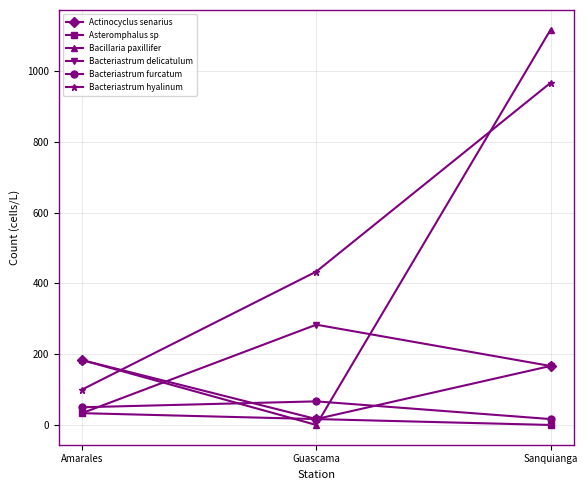

Does the chart display data point markers on the line(s)?

Yes